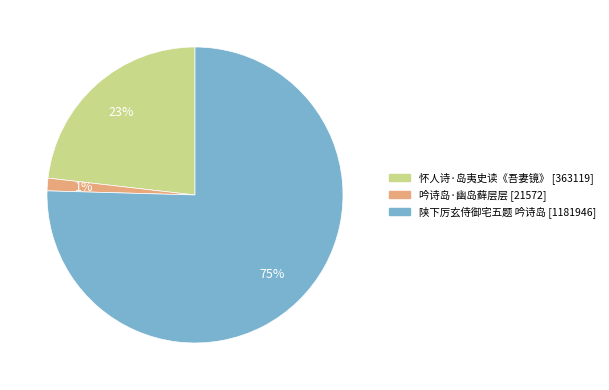

Rank the categories by value from lowest to highest.

吟诗岛·幽岛藓层层, 怀人诗·岛夷史读《吾妻镜》, 陕下厉玄侍御宅五题 吟诗岛